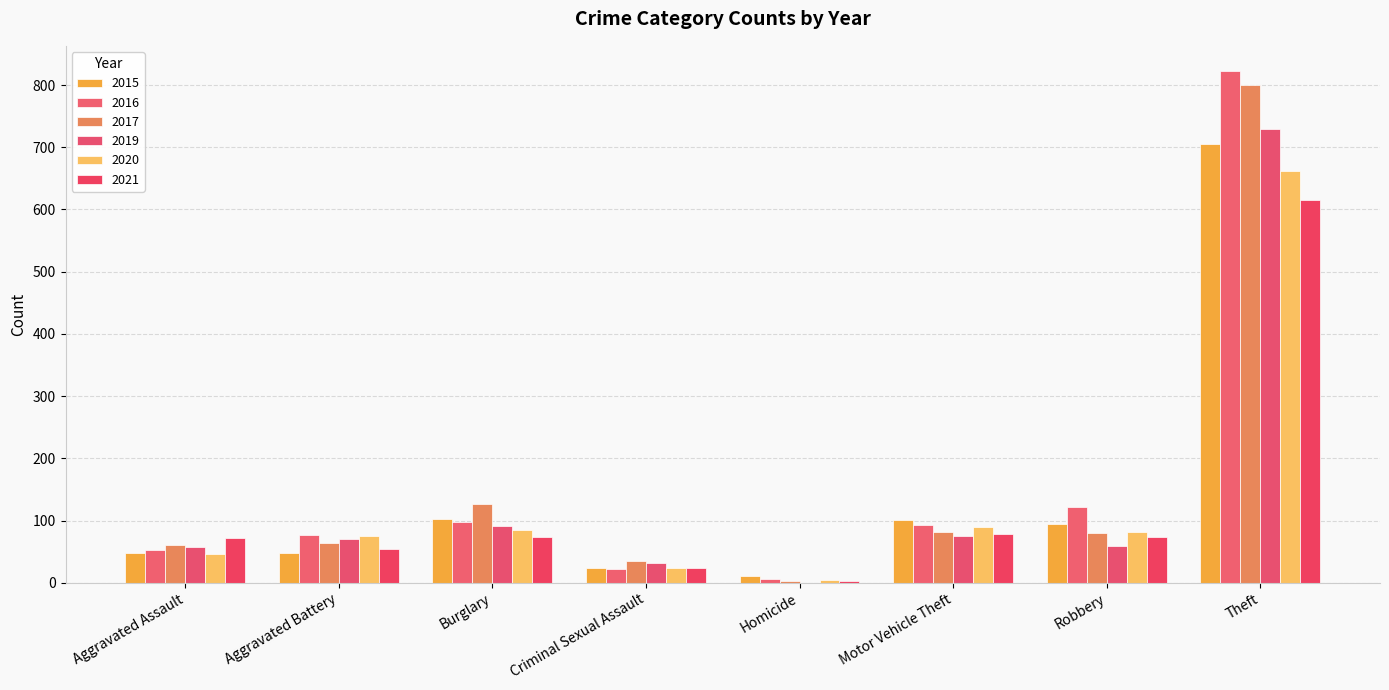

At which label does 2019 first exceed 71?

Burglary